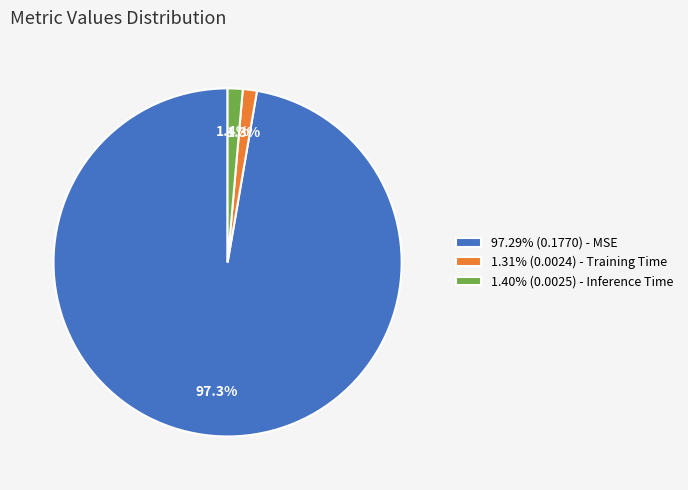

To the nearest percent, what is the average slice percentage?

33%